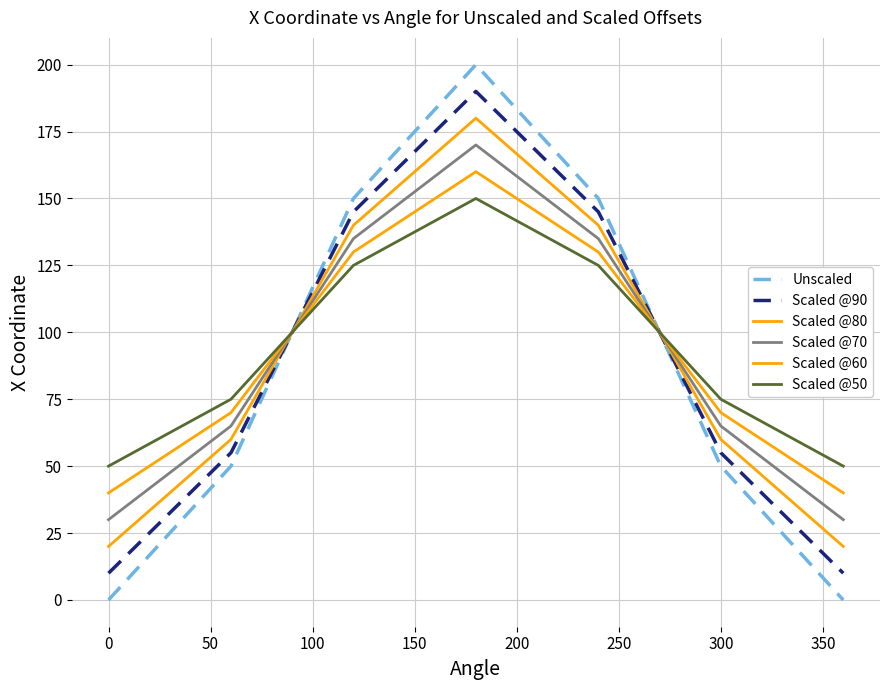

Which series has the widest spread of values?

Unscaled